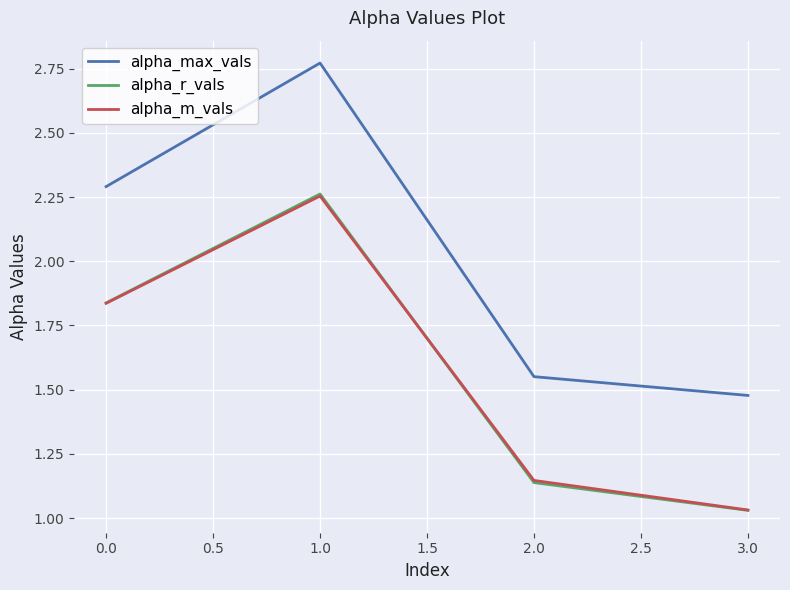

How many distinct data groups are displayed?

3